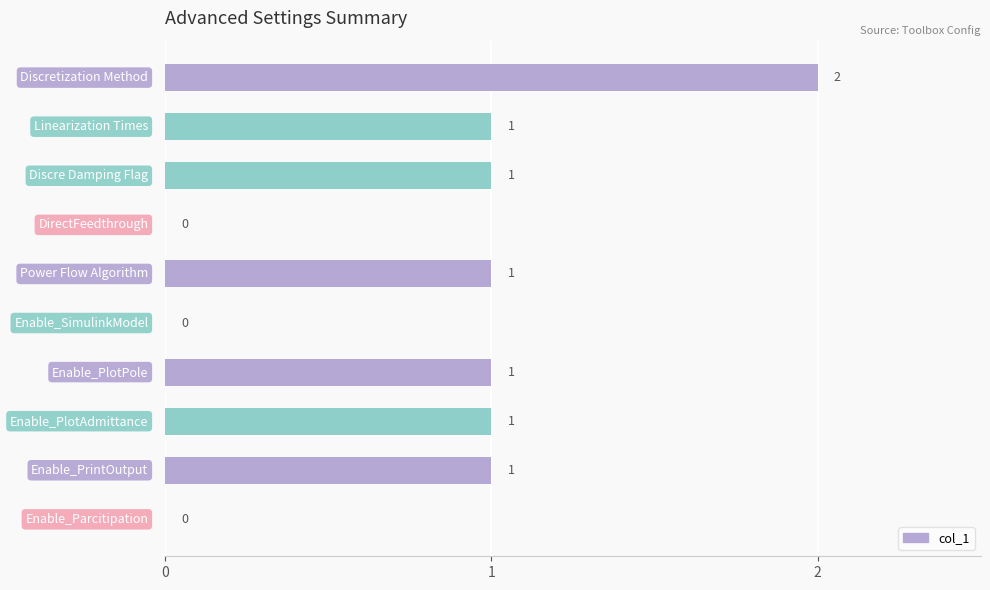

What is the sum of all values?

8